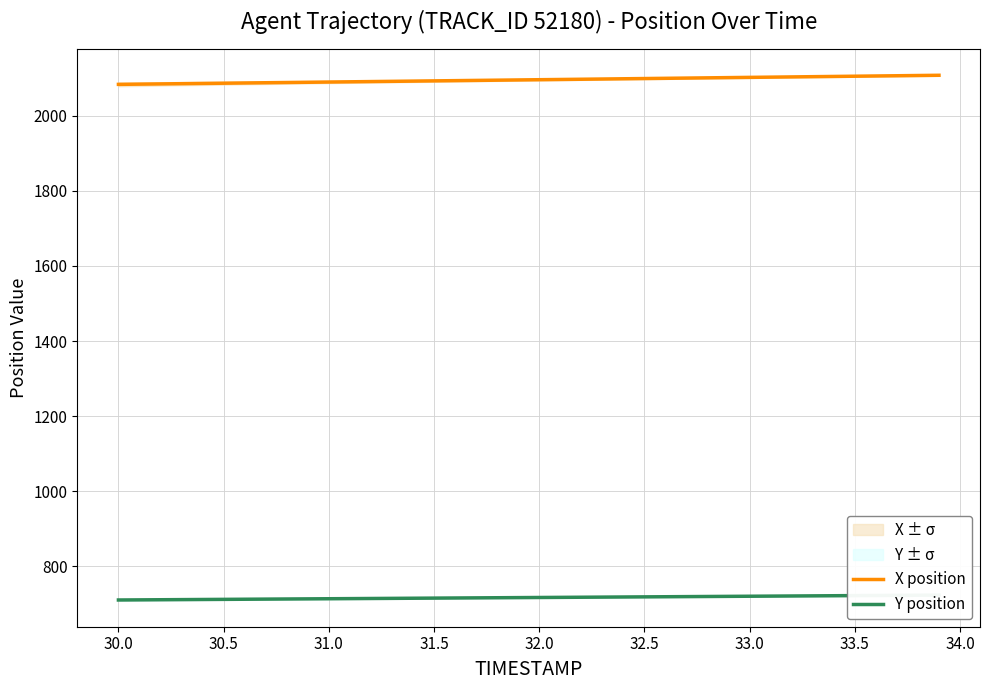

What is the minimum value for X position?

2083.4